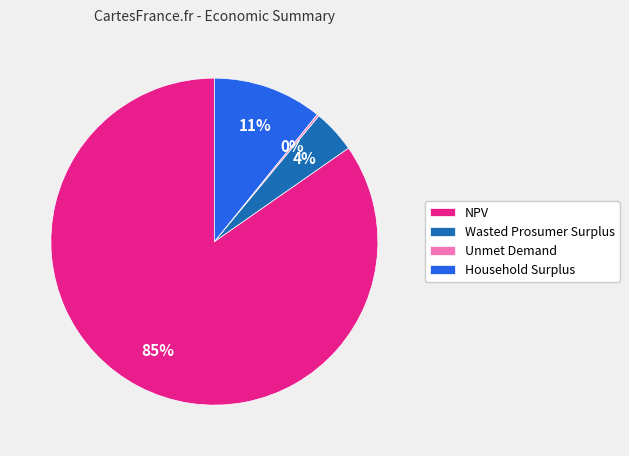

What percentage is the Wasted Prosumer Surplus slice, to the nearest percent?

4%